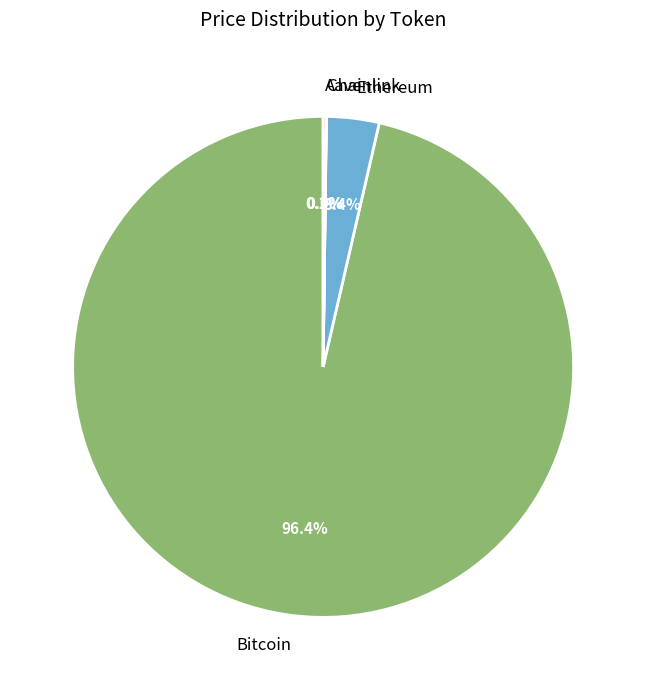

Does Bitcoin represent more than half of the total?

Yes